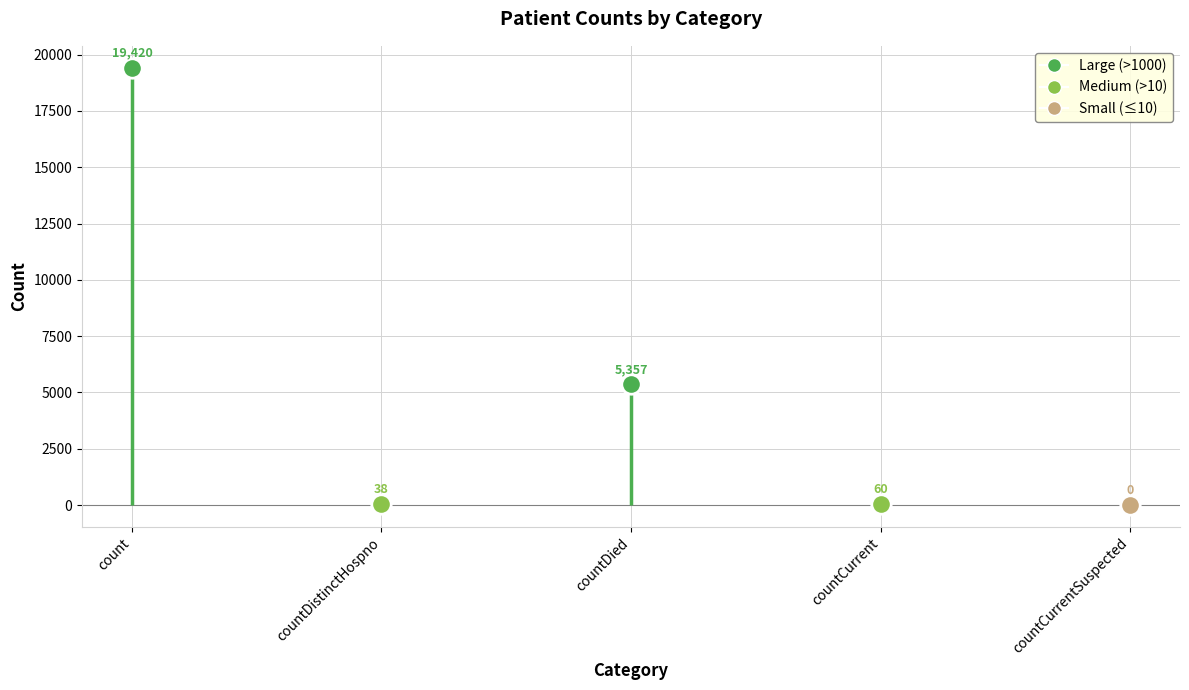

What is the difference between the maximum and minimum values?

19420